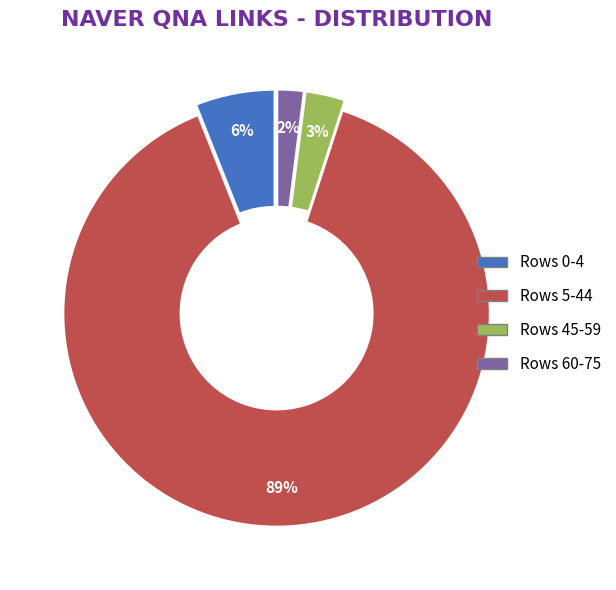

Is the sum of Rows 5-44 and Rows 0-4 greater than half?

Yes